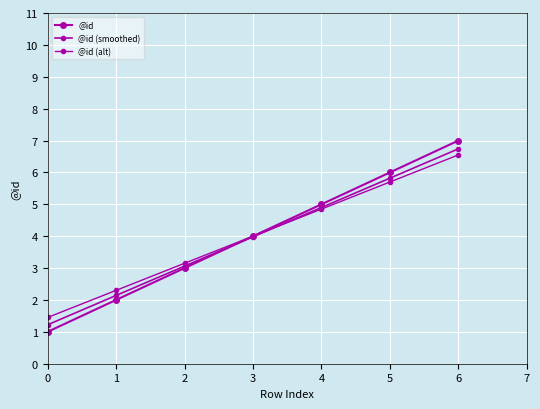

Reading left to right, list all the values displayed in this chart.

@id: 1.0	2.0	3.0	4.0	5.0	6.0	7.0
@id (smoothed): 1.2	2.1	3.1	4.0	4.9	5.8	6.7
@id (alt): 1.4	2.3	3.1	4.0	4.8	5.7	6.5